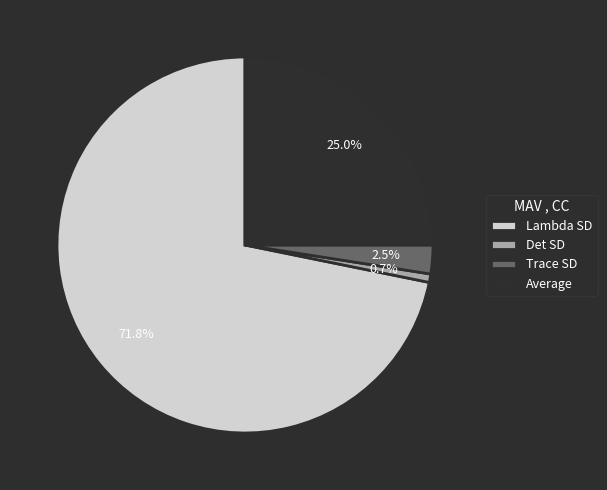

To the nearest percent, what is the difference between the Det SD and Trace SD slice percentages?

2%